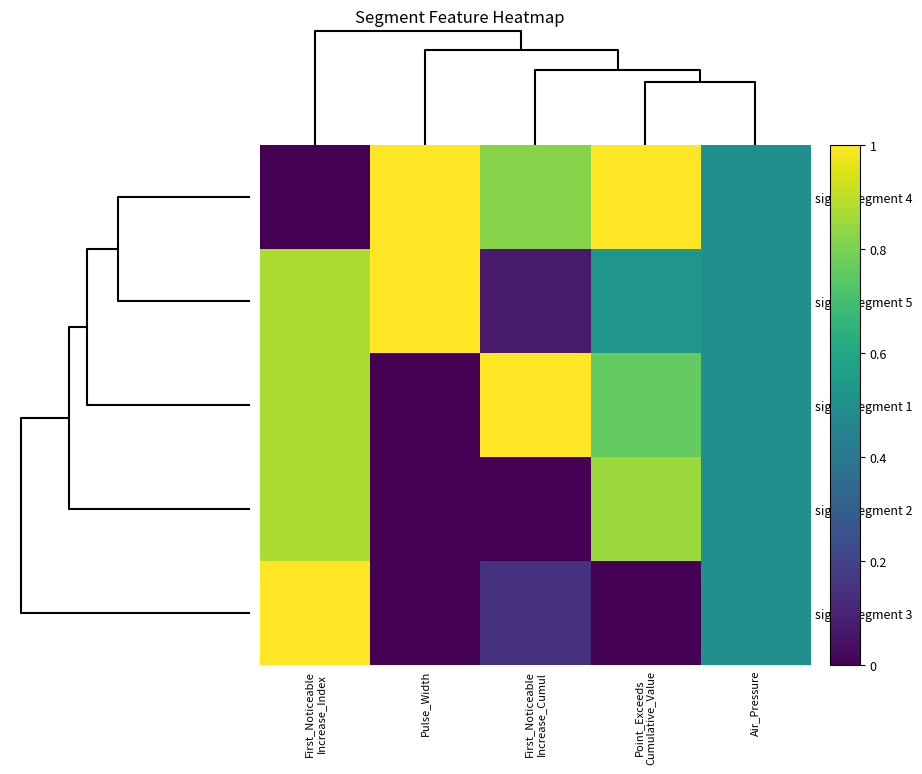

Reading left to right, list all the values displayed in this chart.

signal segment 4: First_Noticeable
Increase_Index=0.0	Pulse_Width=1.0	First_Noticeable
Increase_Cumul=0.8	Point_Exceeds
Cumulative_Value=1.0	Air_Pressure=0.5
signal segment 5: First_Noticeable
Increase_Index=0.9	Pulse_Width=1.0	First_Noticeable
Increase_Cumul=0.1	Point_Exceeds
Cumulative_Value=0.5	Air_Pressure=0.5
signal segment 1: First_Noticeable
Increase_Index=0.9	Pulse_Width=0.0	First_Noticeable
Increase_Cumul=1.0	Point_Exceeds
Cumulative_Value=0.8	Air_Pressure=0.5
signal segment 2: First_Noticeable
Increase_Index=0.9	Pulse_Width=0.0	First_Noticeable
Increase_Cumul=0.0	Point_Exceeds
Cumulative_Value=0.8	Air_Pressure=0.5
signal segment 3: First_Noticeable
Increase_Index=1.0	Pulse_Width=0.0	First_Noticeable
Increase_Cumul=0.1	Point_Exceeds
Cumulative_Value=0.0	Air_Pressure=0.5